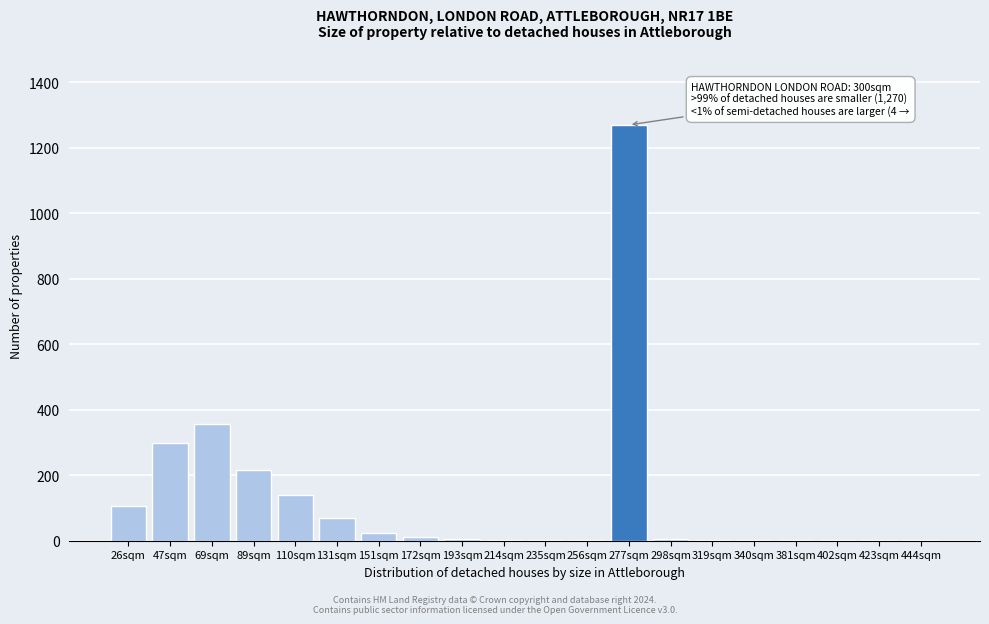

What is the greatest value displayed?

1270